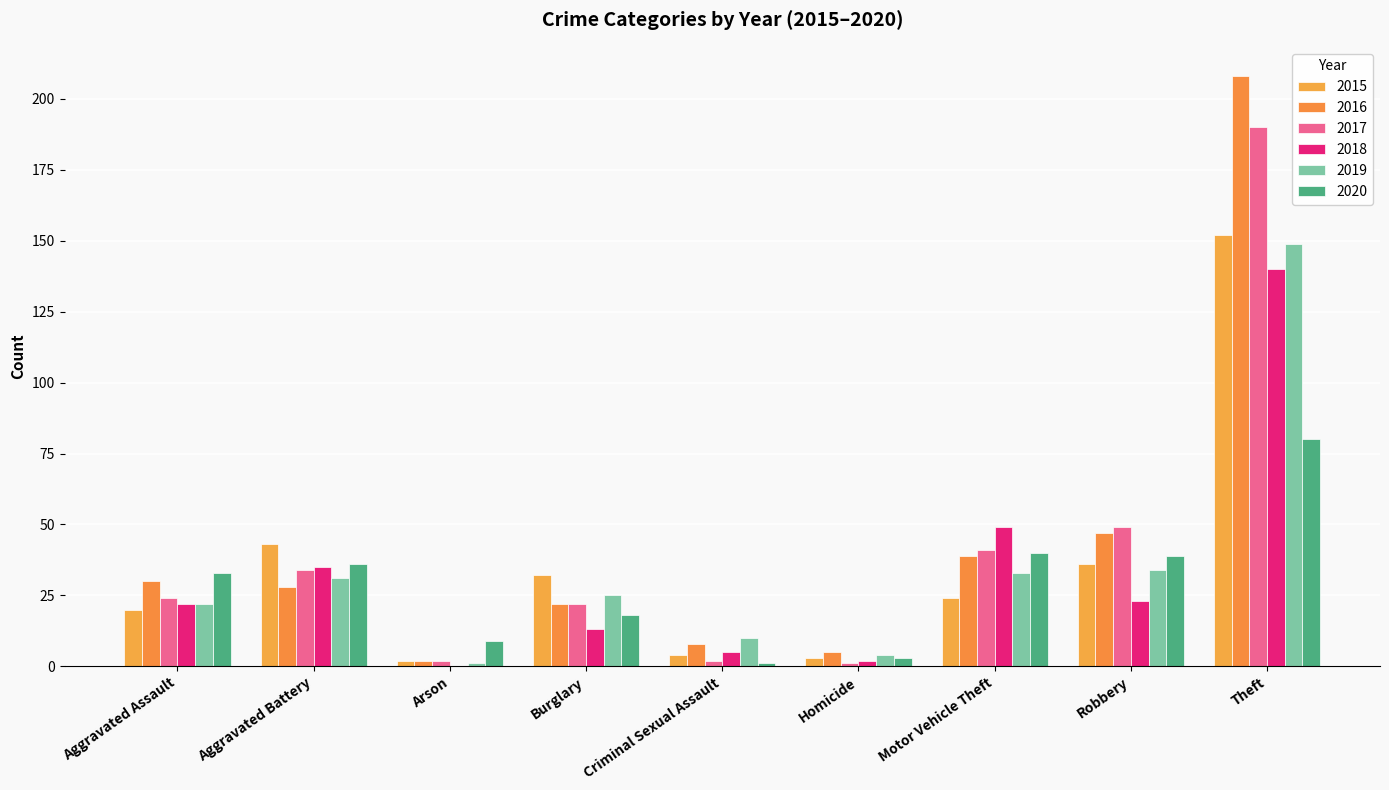

Are the bars grouped side by side (vs. stacked)?

Yes